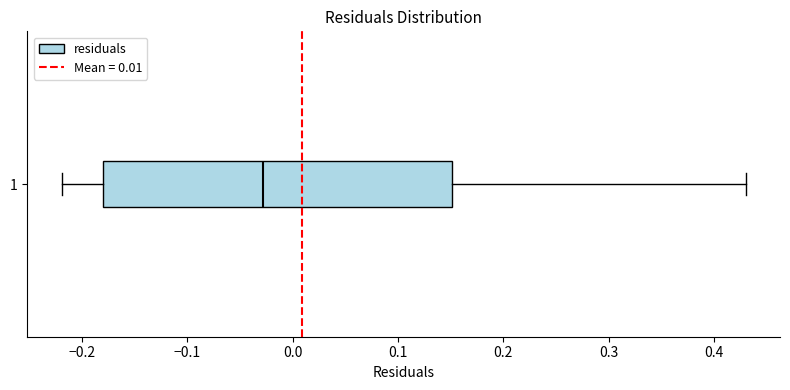

Read this box plot against the x-axis: the position of the median line, the range covered by the box, and the ends of both whiskers. The values are not printed on the chart, so give them approximately, as read against the axis.

median -0.03, box -0.18 to 0.15, whiskers -0.22 to 0.43